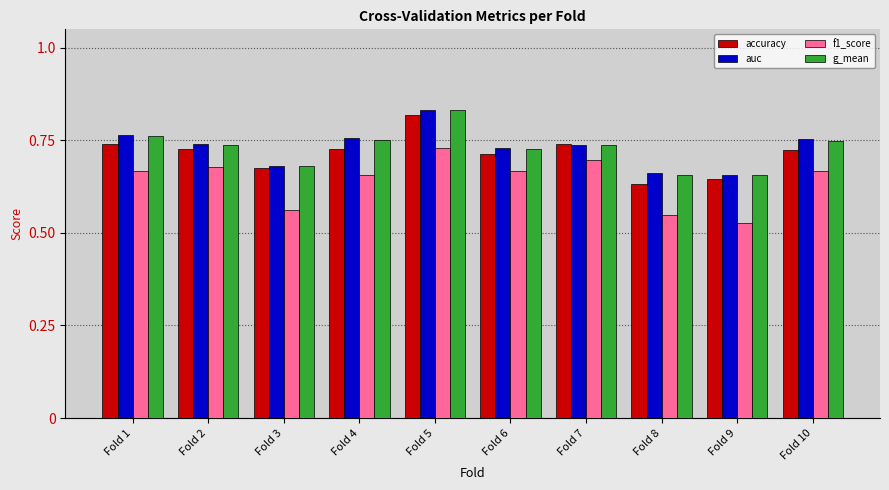

What is the sum of the accuracy values at Fold 3 and Fold 10?

1.4